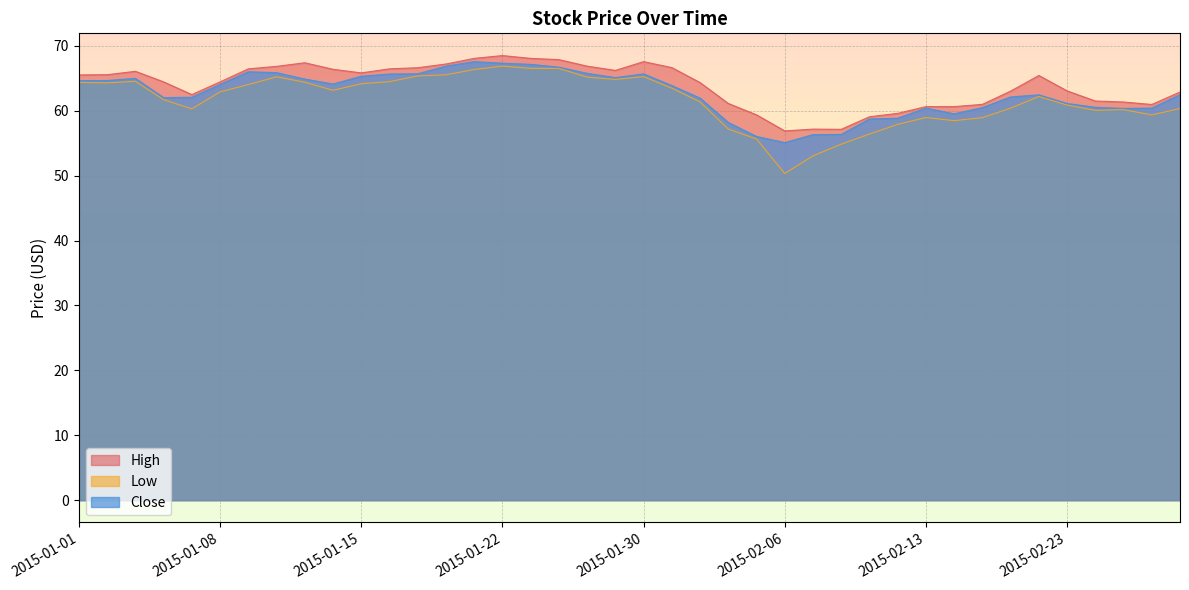

What is the value of the High point at the 33rd from the left?

61.0